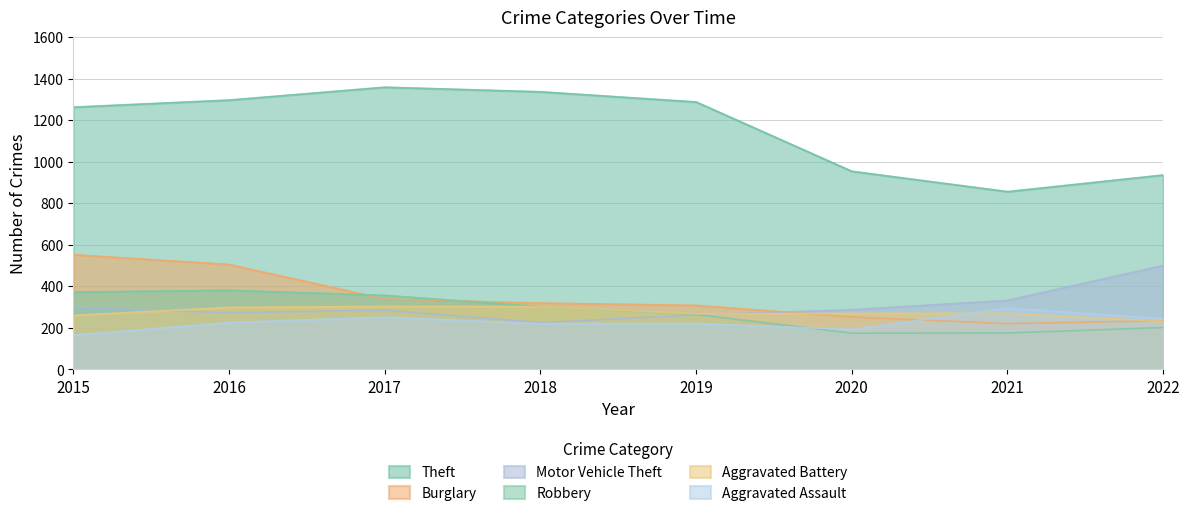

What is the sum of the Burglary values at 2021 and 2019?

528